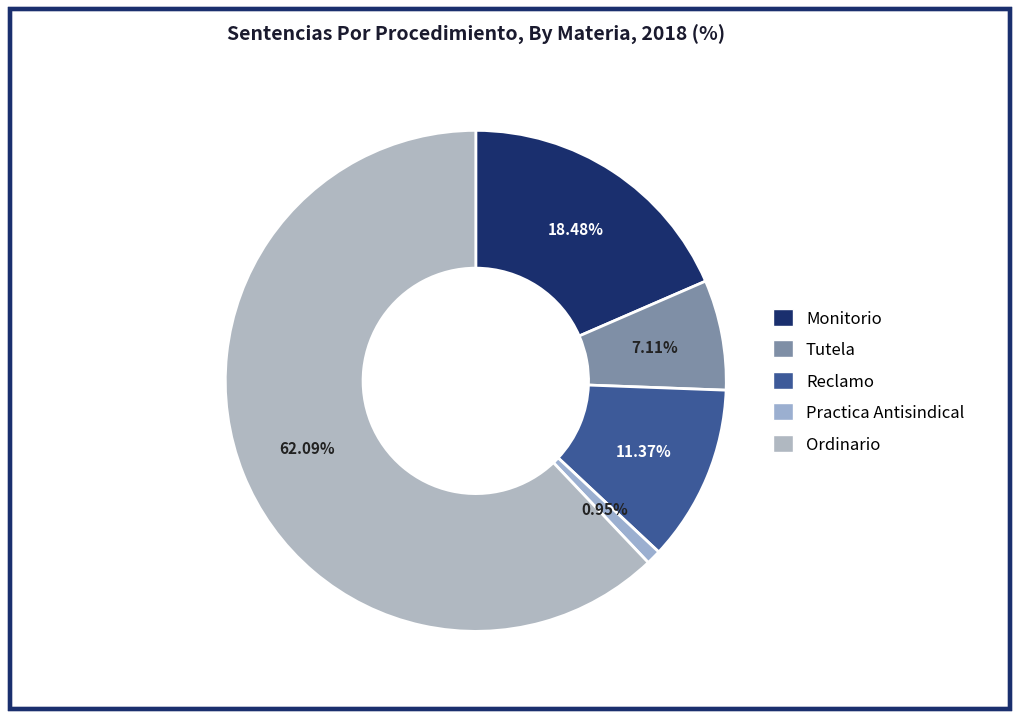

True or false: Ordinario accounts for 62% of the total.

True